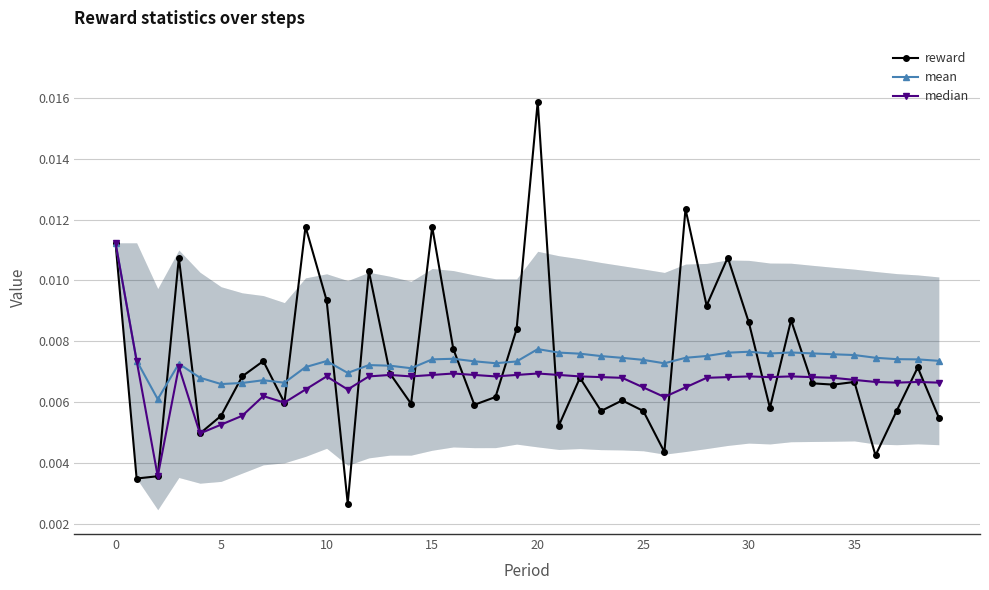

What is the sum of all mean values?

0.3